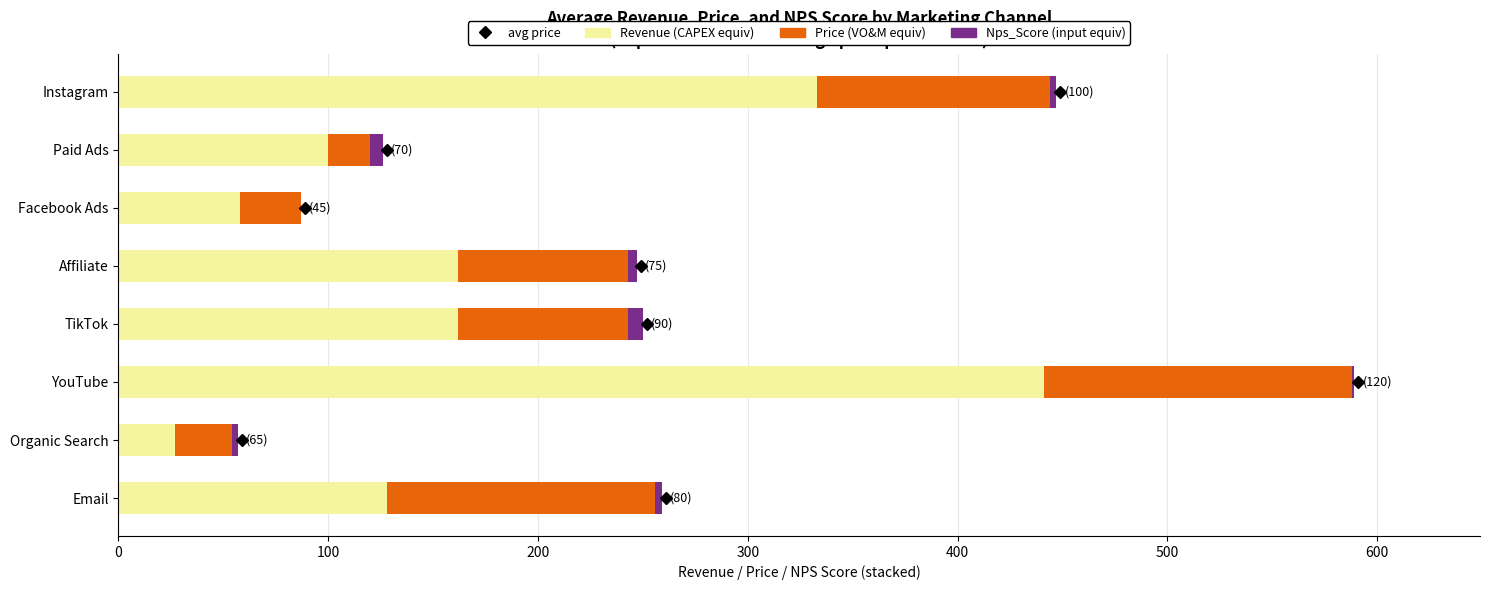

At which category is the sum across all series the highest?

YouTube